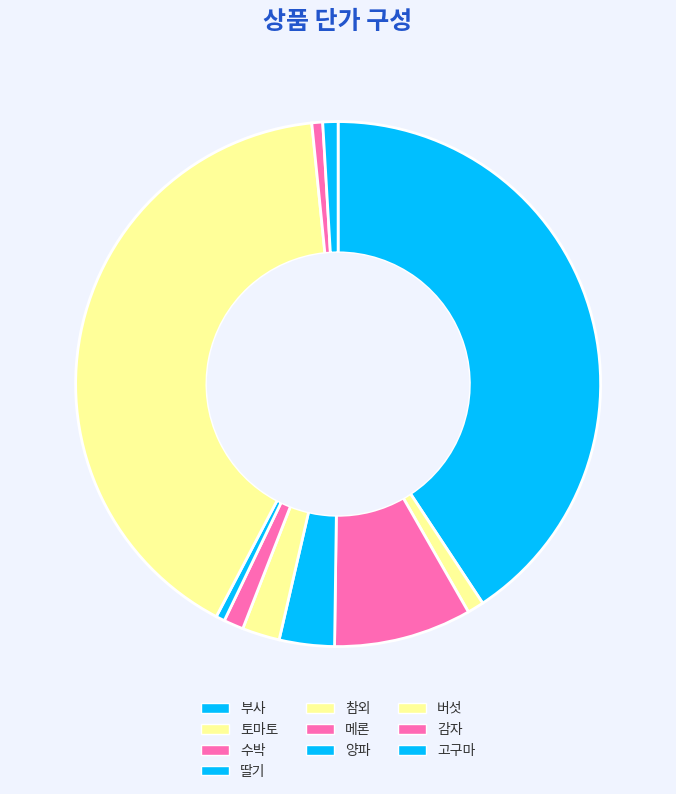

Is it true that 토마토 is 1% of the pie?

True